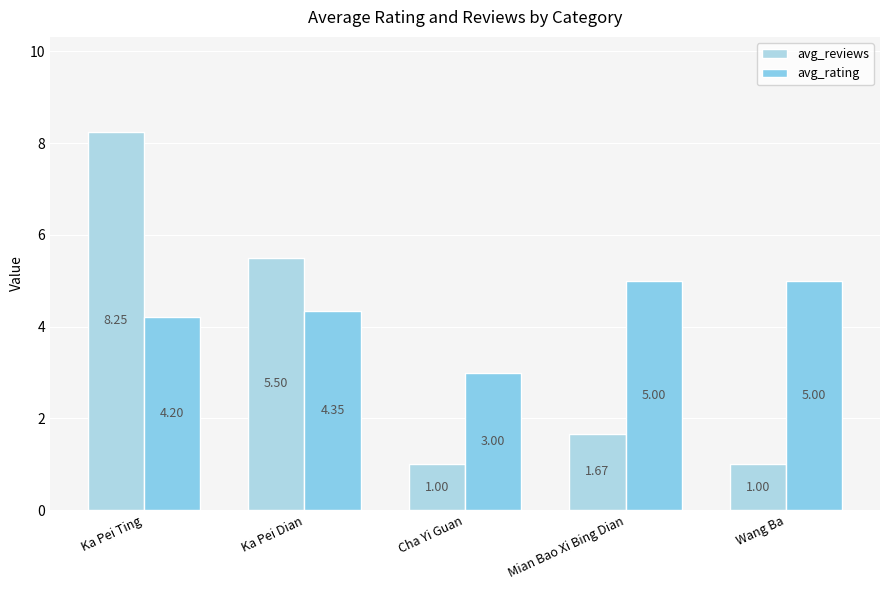

What position from the right is Cha Yi Guan?

3